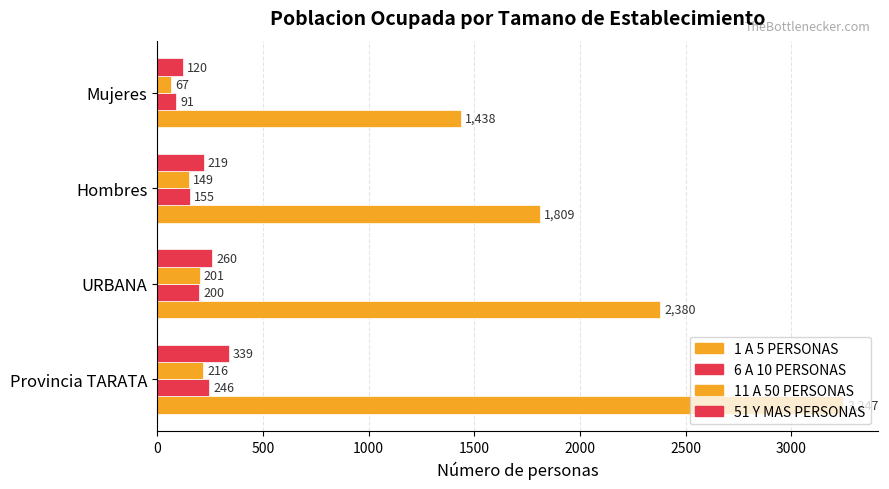

How many distinct data groups are displayed?

4